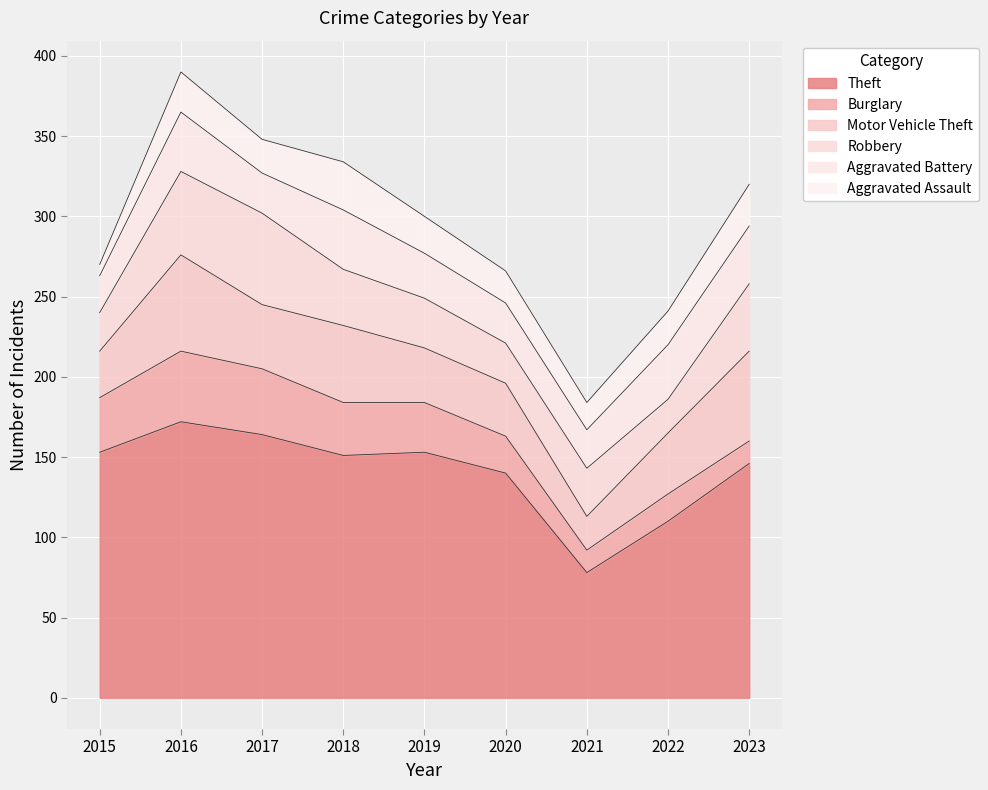

At which category does the chart reach its peak across all series?

2016